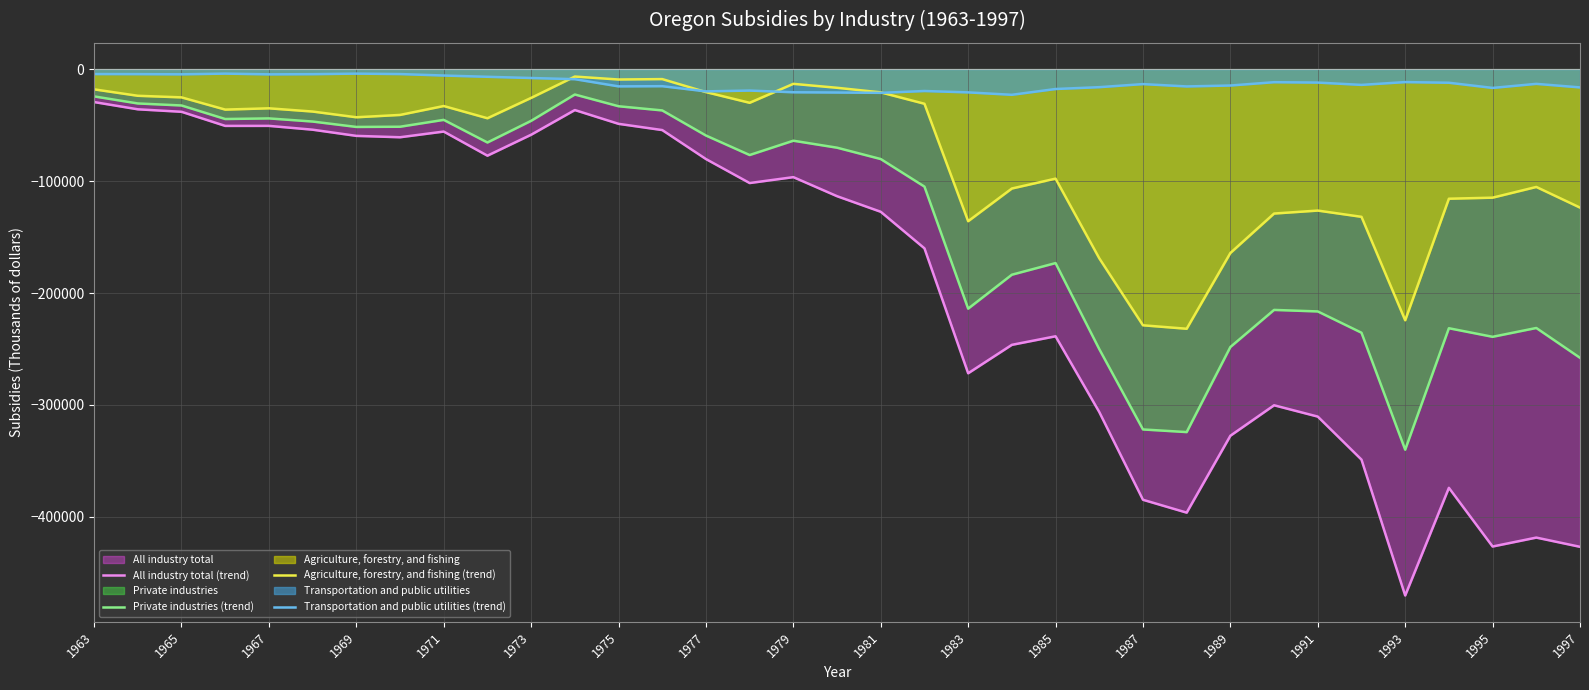

Is the value of Private industries (trend) at 1975 greater than the value of All industry total (trend) at 1989?

Yes